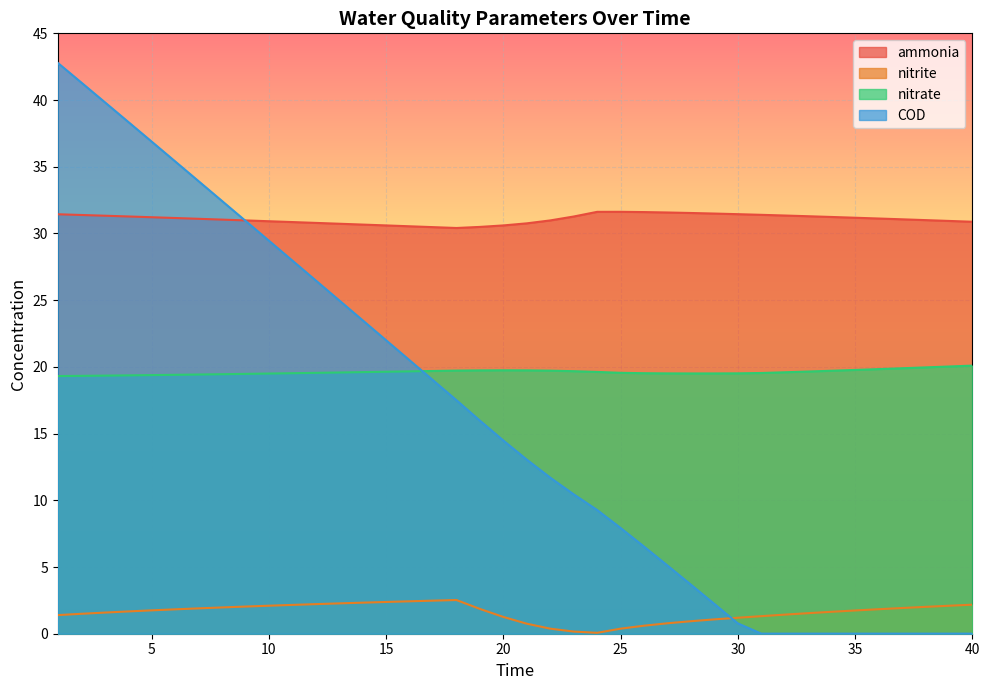

Where is the first local maximum for nitrite?

18